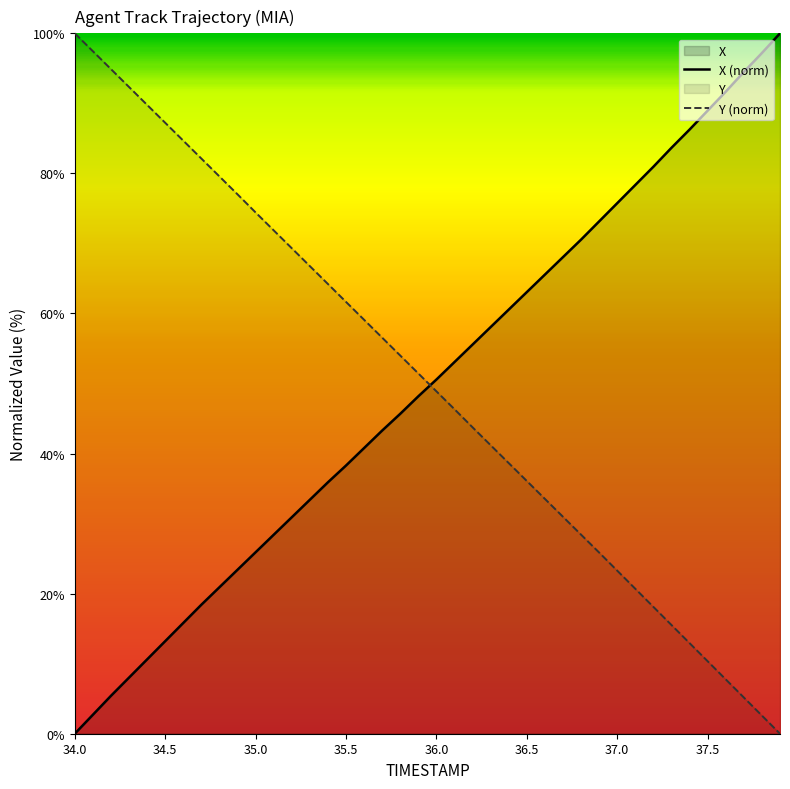

At how many categories does at least one series exceed 97?

4